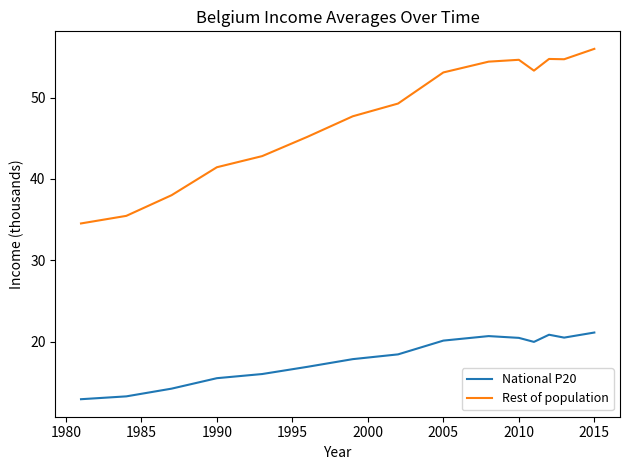

Rank the series by their maximum value, from highest to lowest.

Rest of population, National P20